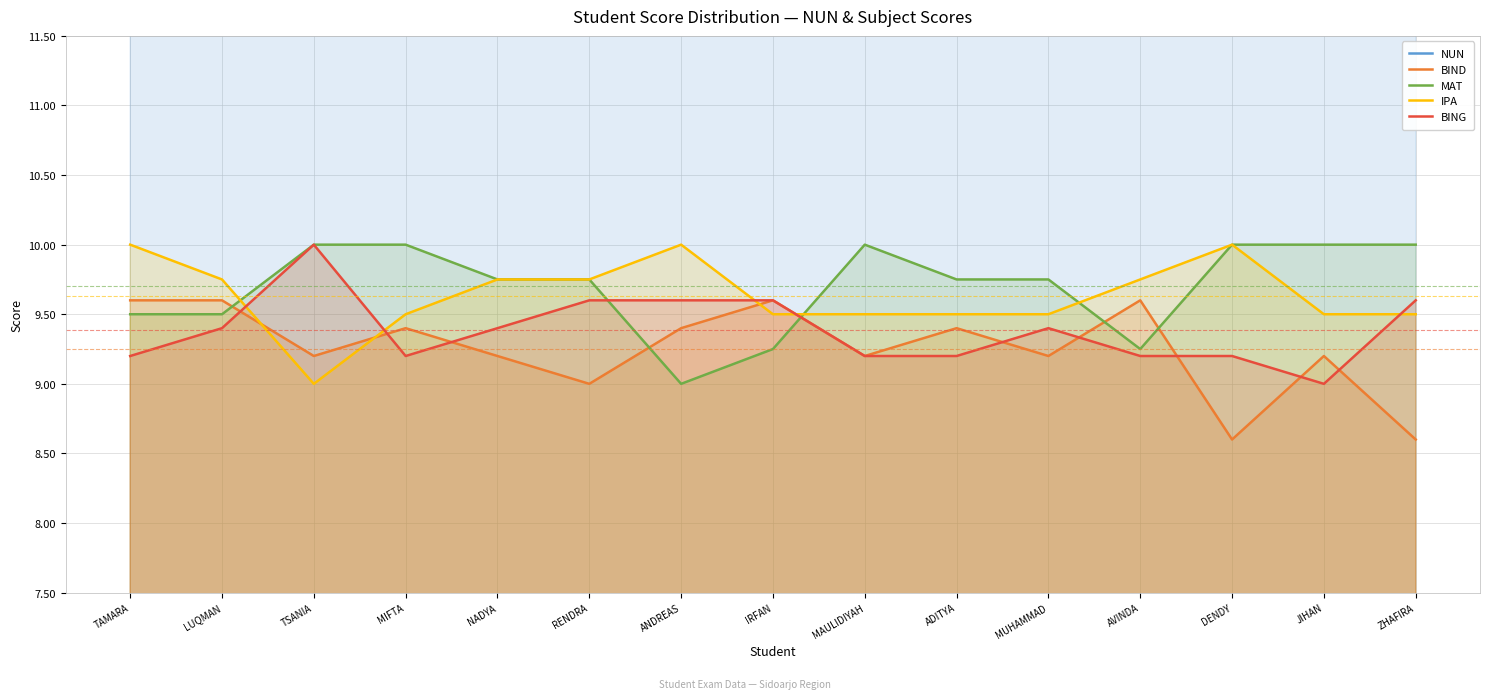

How many interior local valleys does the IPA series have?

1